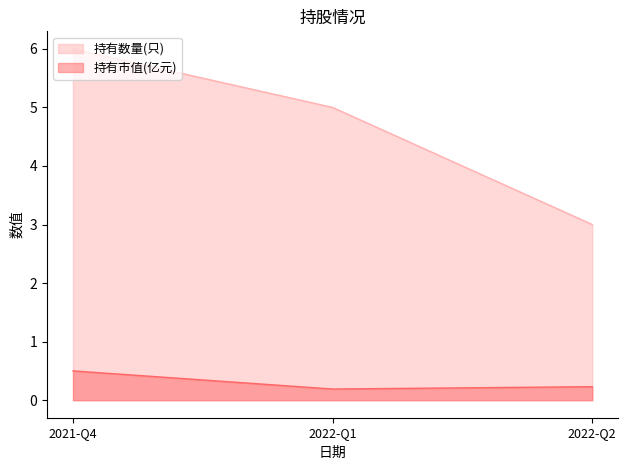

What is the total value across all series at 2022-Q1?

5.2